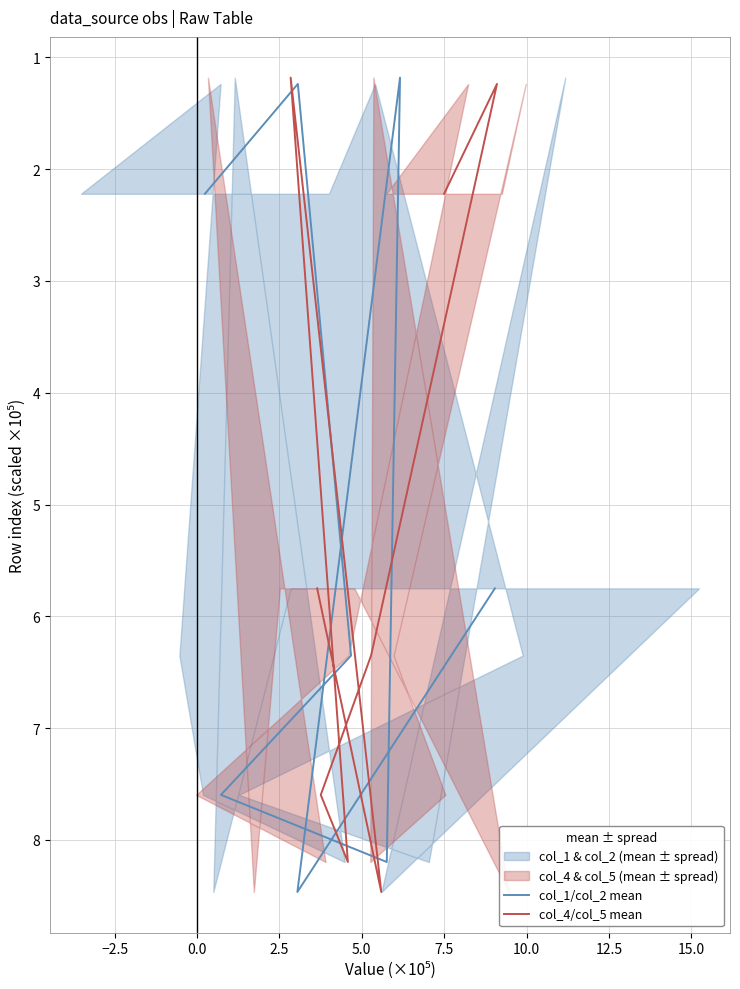

What is the label of the 3rd point from the right?

7.5